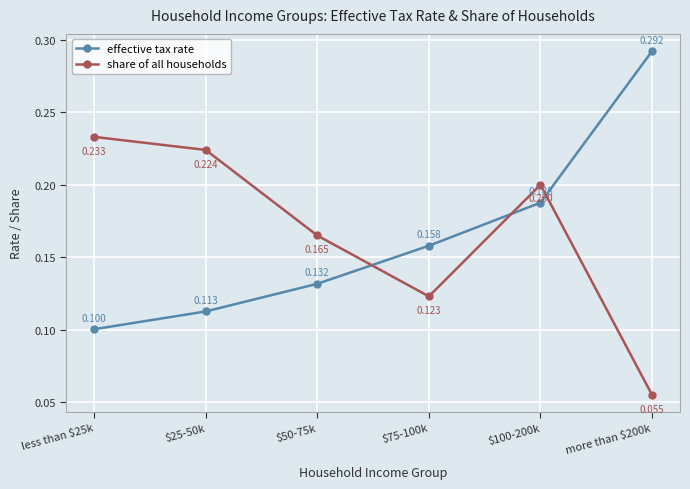

What are all the series names shown in the legend?

effective tax rate, share of all households